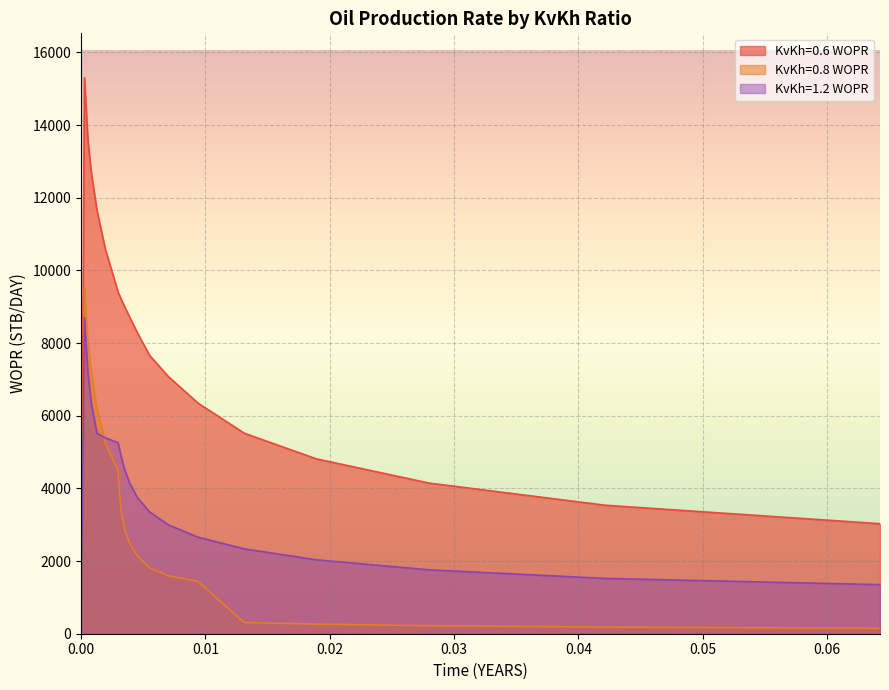

The KvKh=0.6 WOPR series shows 3537.0 at 0.042137. True or false?

True